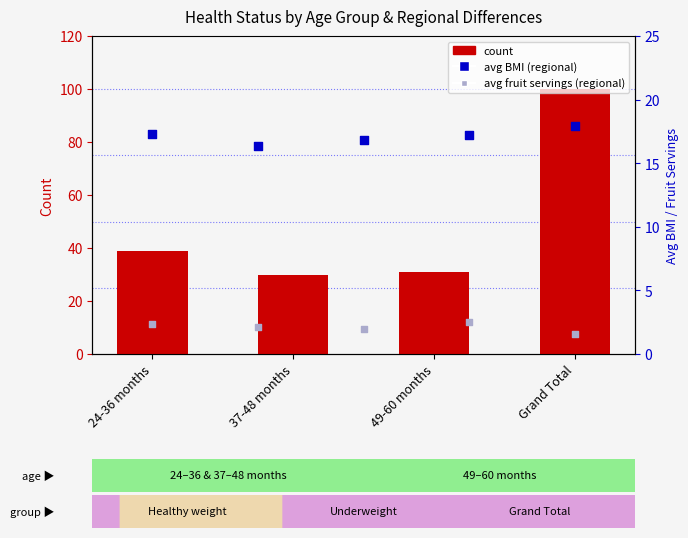

What is the change in value from 24-36 months to 37-48 months?

-9